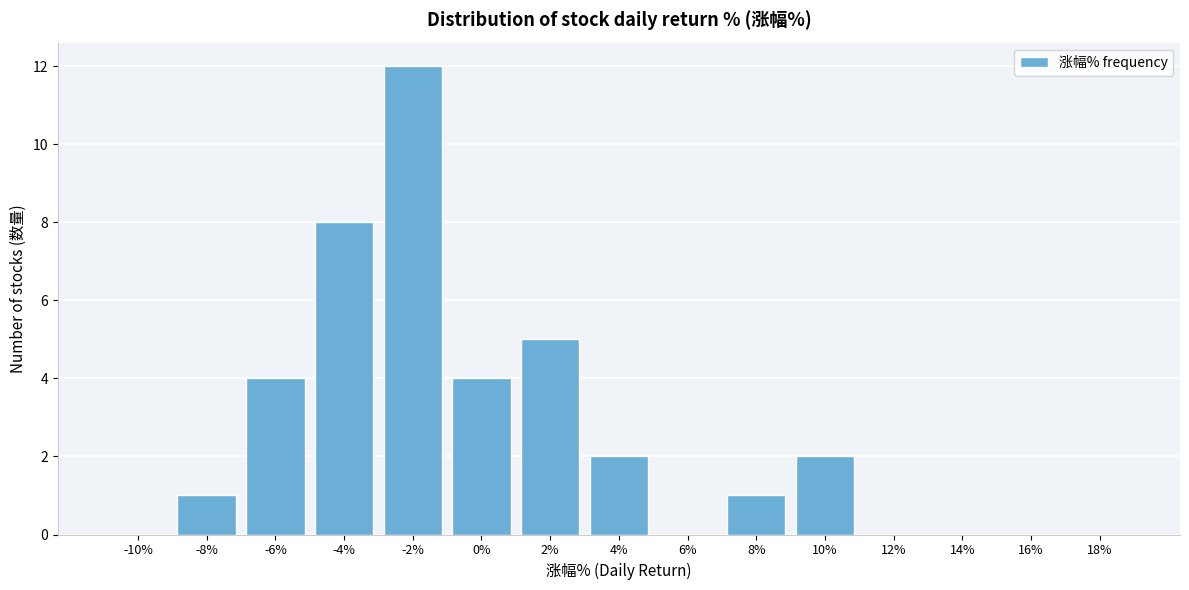

Reading left to right, transcribe all the data shown in this chart.

-10%=0	-8%=1	-6%=4	-4%=8	-2%=12	0%=4	2%=5	4%=2	6%=0	8%=1	10%=2	12%=0	14%=0	16%=0	18%=0